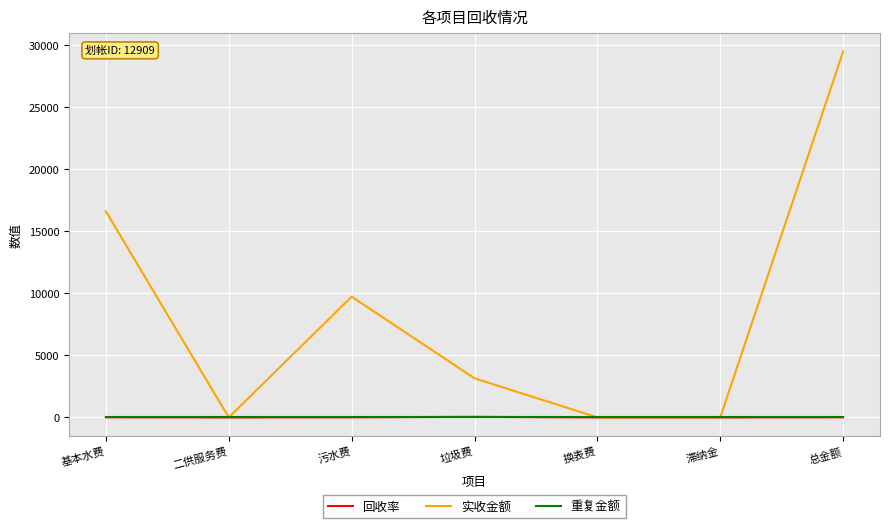

What are all the series names shown in the legend?

回收率, 实收金额, 重复金额